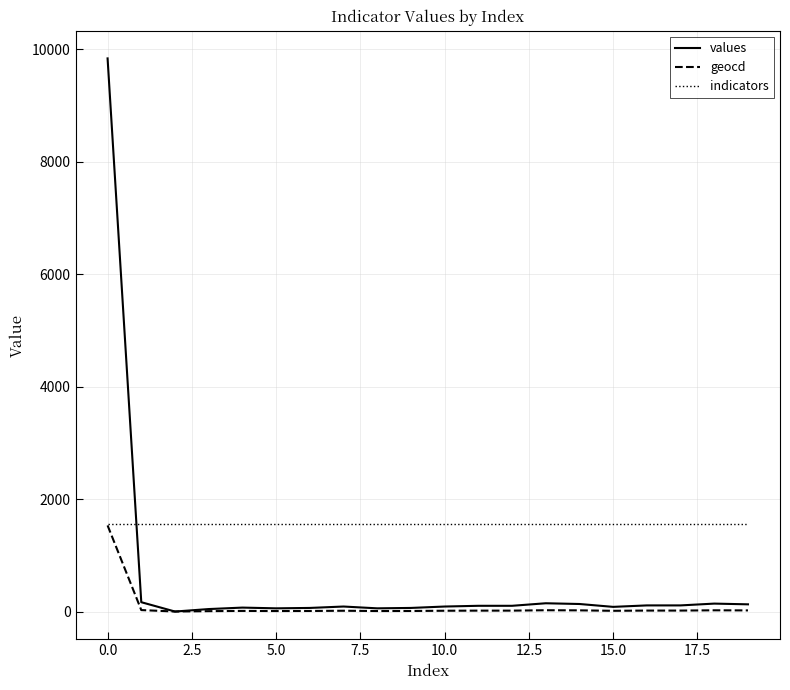

Which series has the largest total across all categories?

indicators